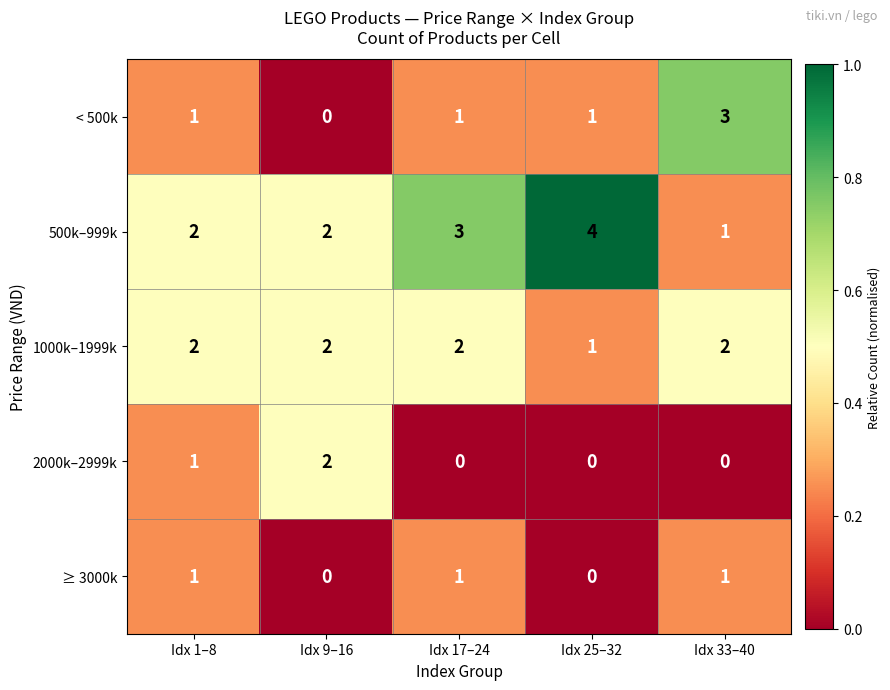

Count the ≥ 3000k values in the range 0 to 1.

5